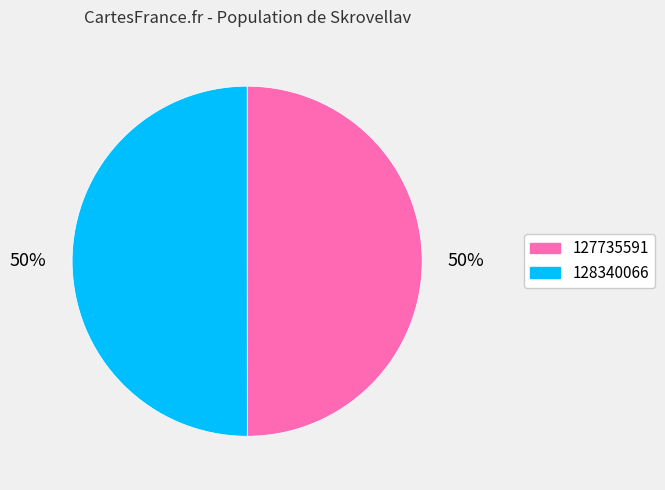

Do 127735591 and 128340066 together represent more than half of the pie?

Yes